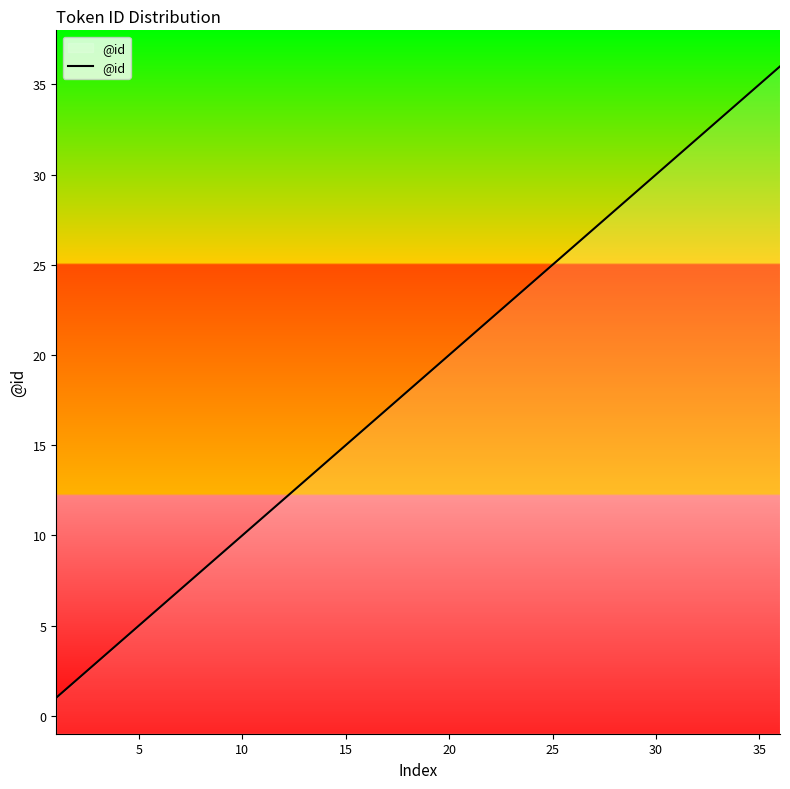

Reading left to right, transcribe all the data shown in this chart.

1	2	3	4	5	6	7	8	9	10	11	12	13	14	15	16	17	18	19	20	21	22	23	24	25	26	27	28	29	30	31	32	33	34	35	36